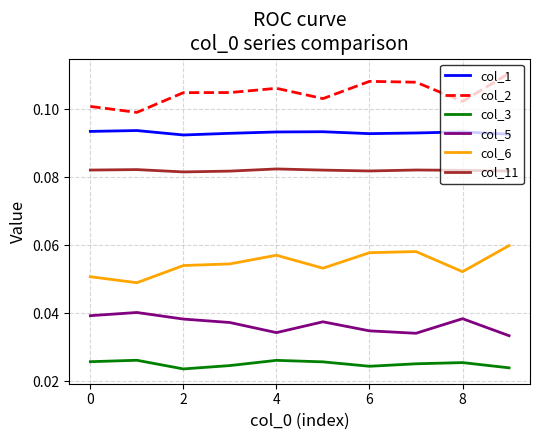

How many categories are shown in the chart?

10